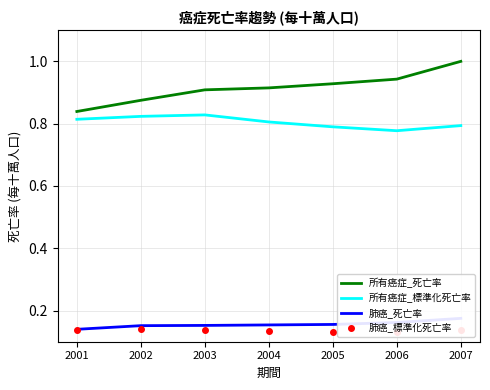

Is it true that 所有癌症_標準化死亡率 equals 0.2 at 2001?

False